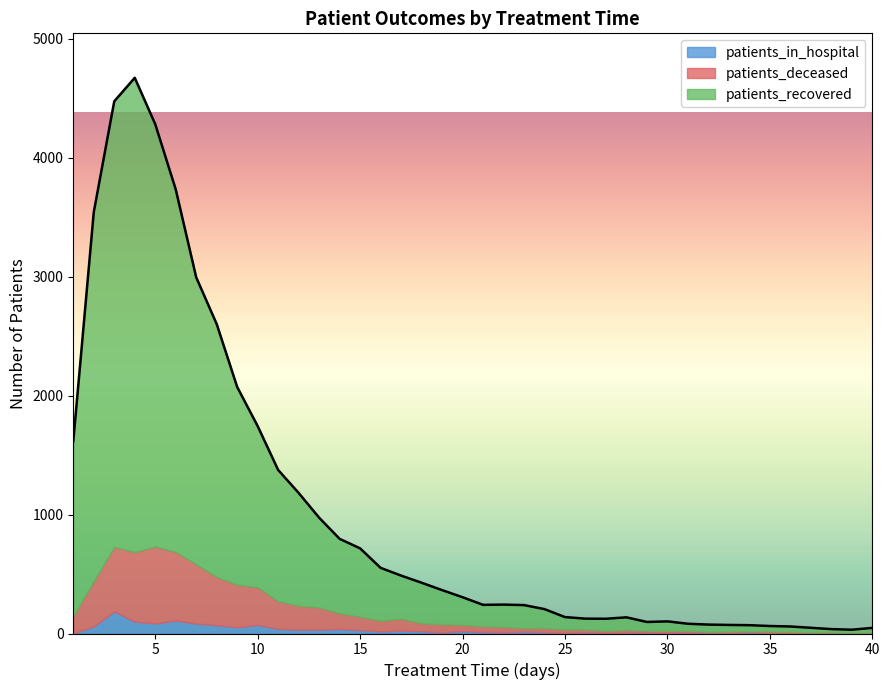

What is the maximum value for patients_in_hospital?

186